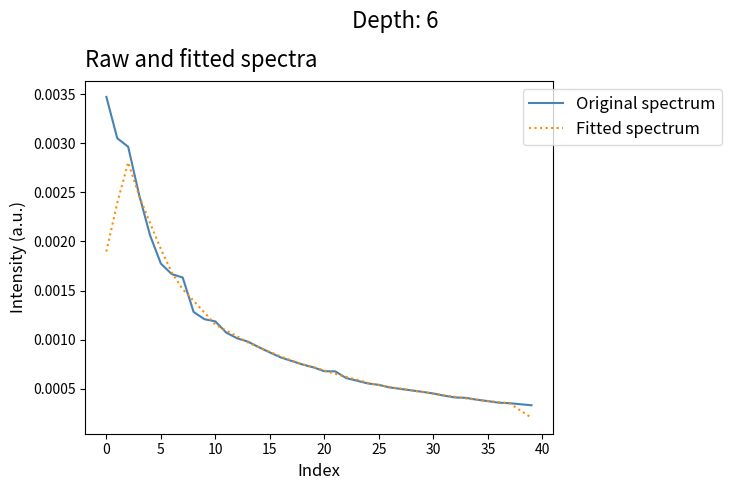

Which series has the widest spread of values?

Original spectrum